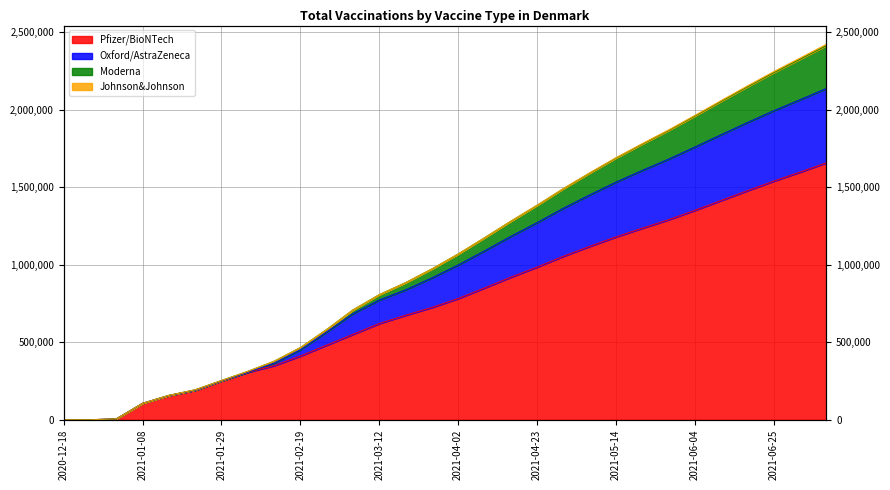

True or false: Oxford/AstraZeneca has a value of 1229877 at 2021-06-04.

False